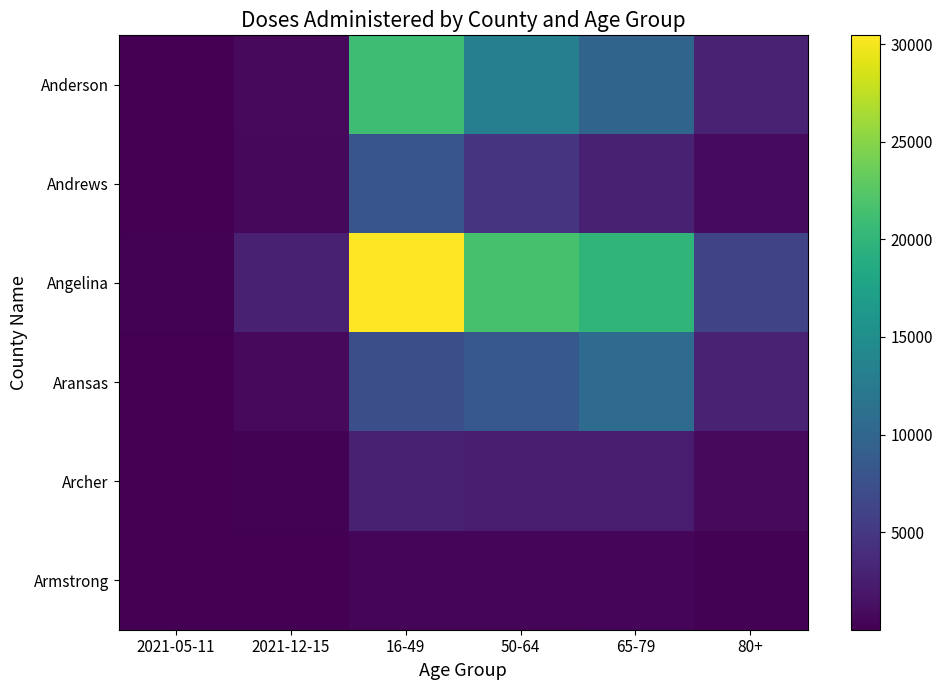

Reading left to right, what are all the values shown in this chart?

Anderson: 2021-05-11=47	2021-12-15=827	16-49=21007	50-64=13201	65-79=9824	80+=2925
Andrews: 2021-05-11=67	2021-12-15=656	16-49=8117	50-64=4611	65-79=2762	80+=890
Angelina: 2021-05-11=219	2021-12-15=2794	16-49=30456	50-64=21611	65-79=19968	80+=6215
Aransas: 2021-05-11=36	2021-12-15=722	16-49=7354	50-64=8447	65-79=10687	80+=3061
Archer: 2021-05-11=15	2021-12-15=200	16-49=2802	50-64=2386	65-79=2291	80+=748
Armstrong: 2021-05-11=2	2021-12-15=16	16-49=392	50-64=394	65-79=520	80+=154